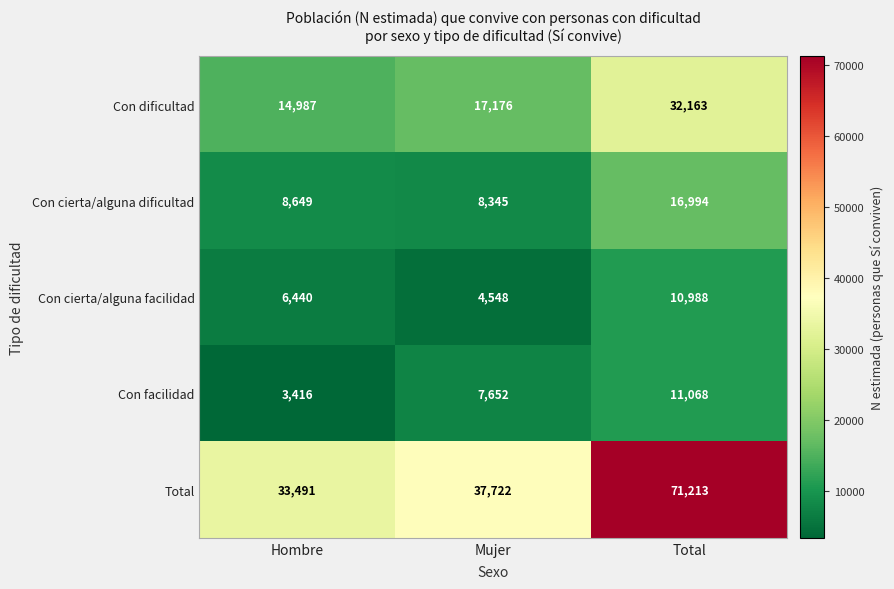

At Hombre, list the series in order from smallest to largest.

Con facilidad, Con cierta/alguna facilidad, Con cierta/alguna dificultad, Con dificultad, Total